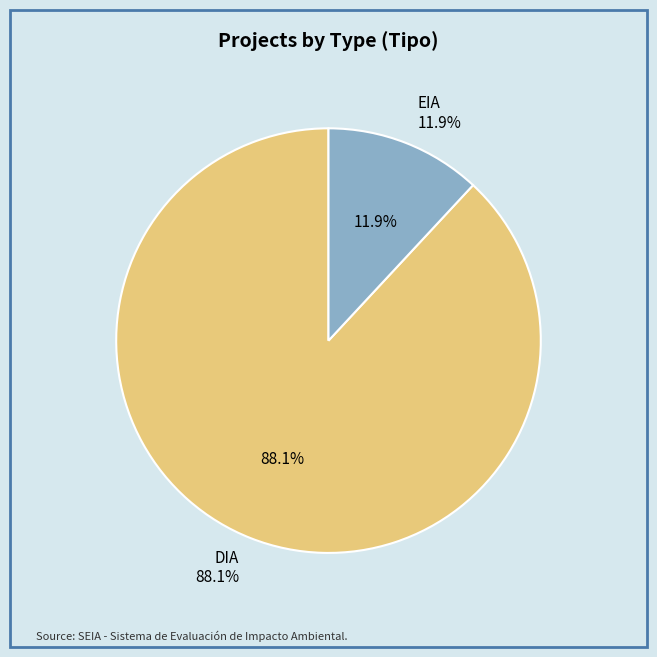

Which category has the smallest portion of the pie?

EIA